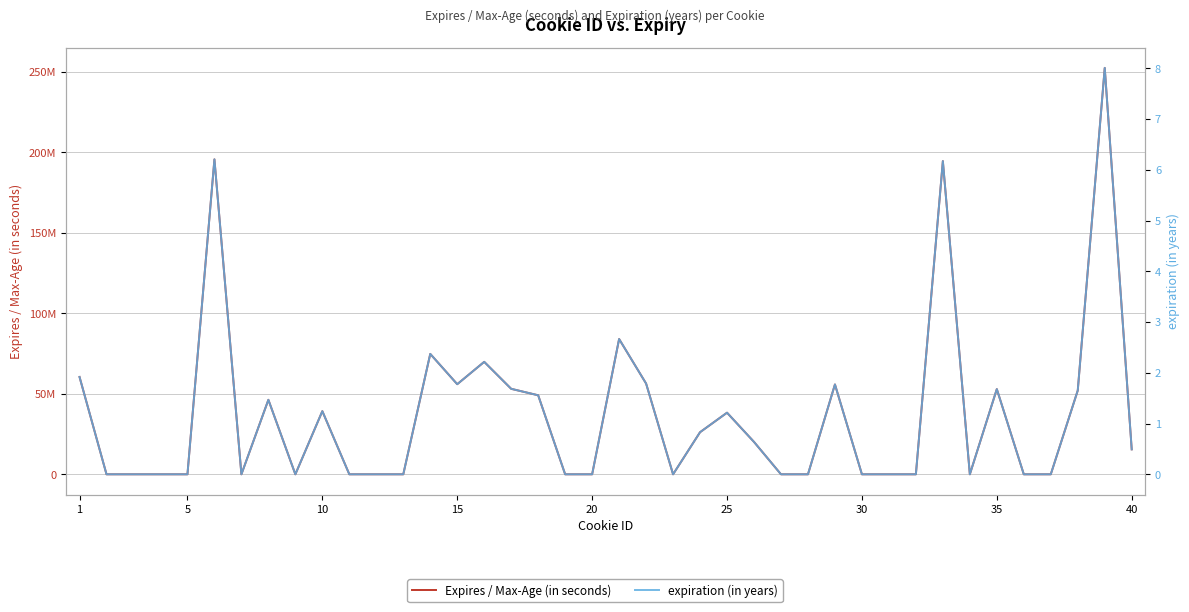

How many interior local peaks does the Expires / Max-Age (in seconds) series have?

11